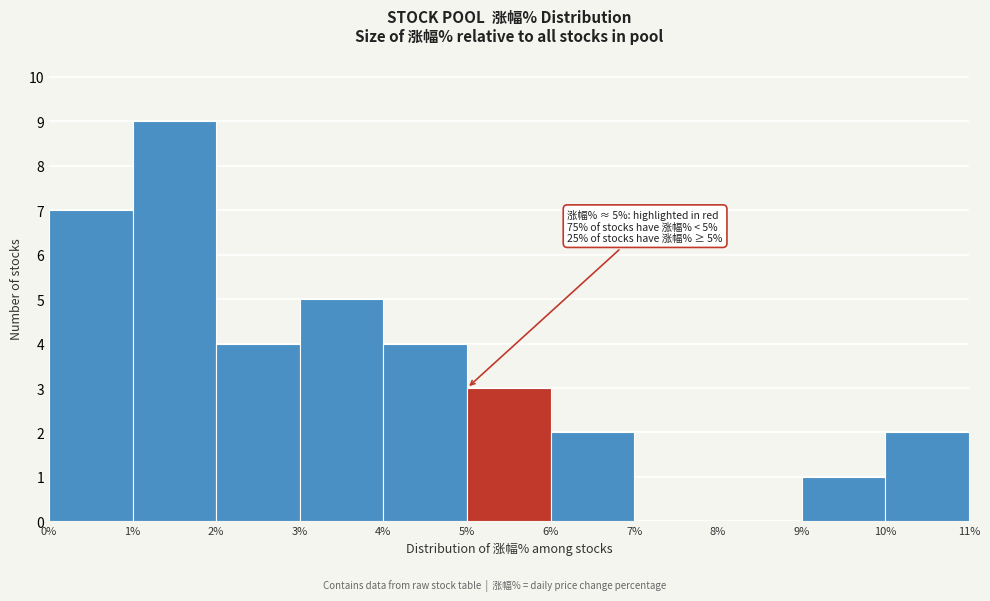

Which range on the x-axis has the tallest bar?

1% to 2%